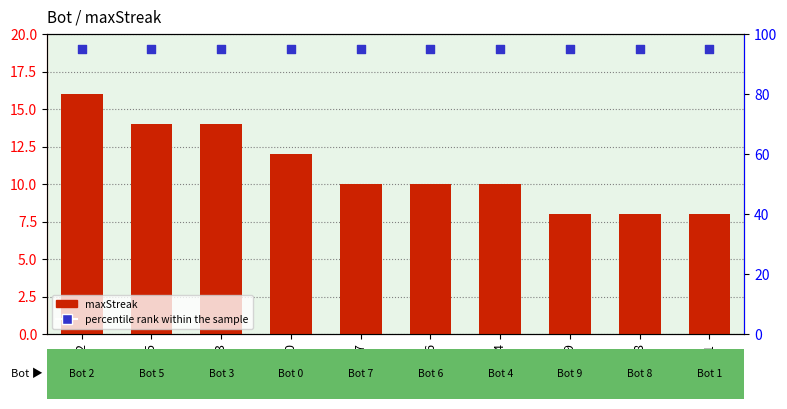

At how many categories does at least one series exceed 49?

10